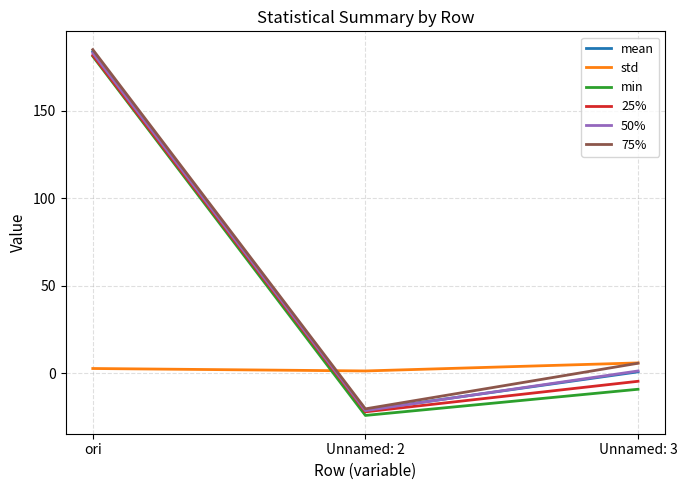

The value of 25% at Unnamed: 3 is -4.5. True or false?

True